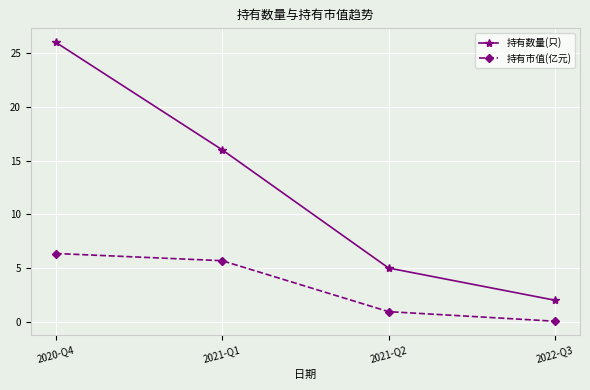

What is the difference between the maximum and minimum values in the 持有数量(只) series?

24.0